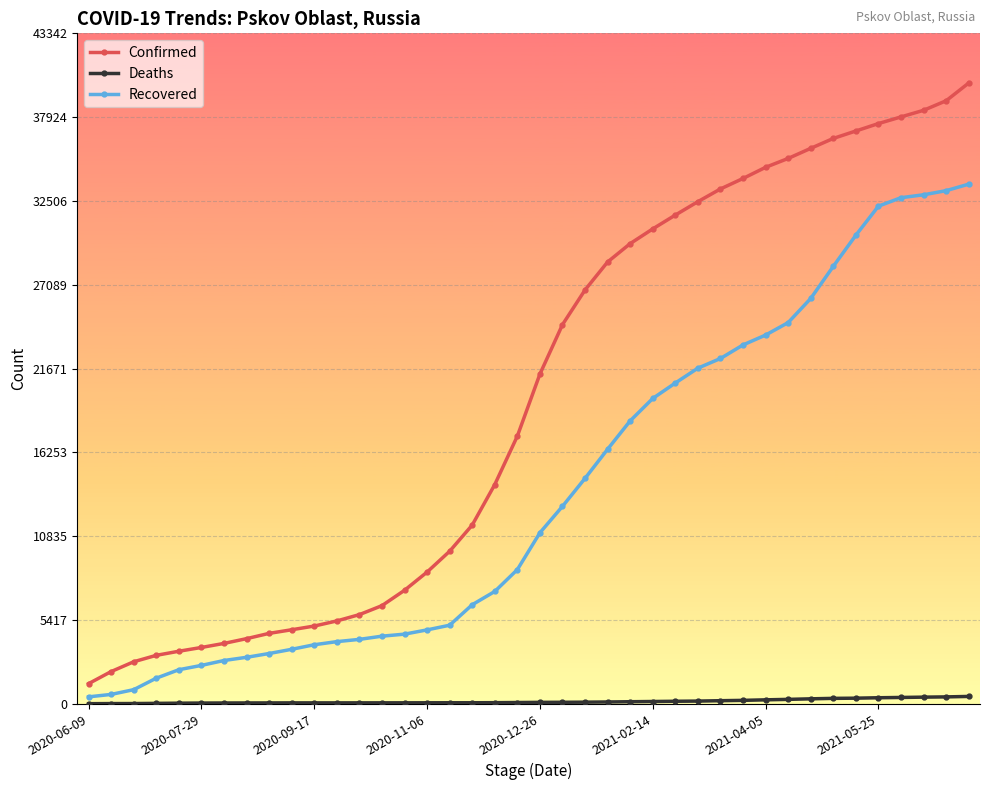

How many series are shown in this chart?

3